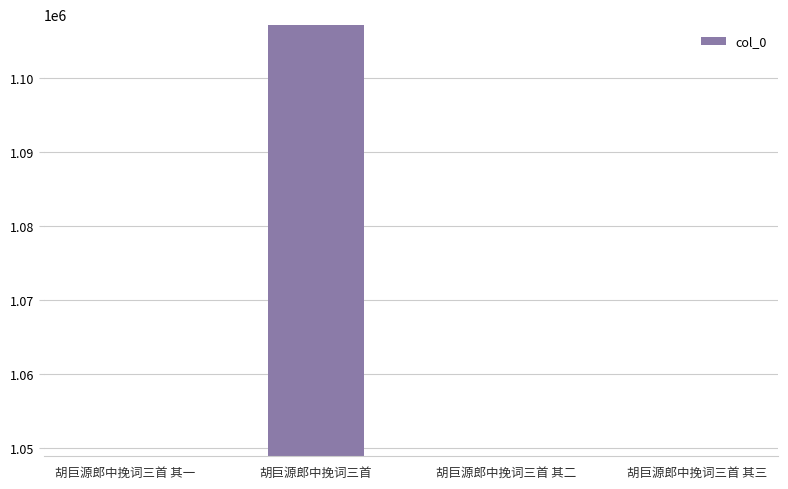

At which category does the chart reach its peak across all series?

胡巨源郎中挽词三首